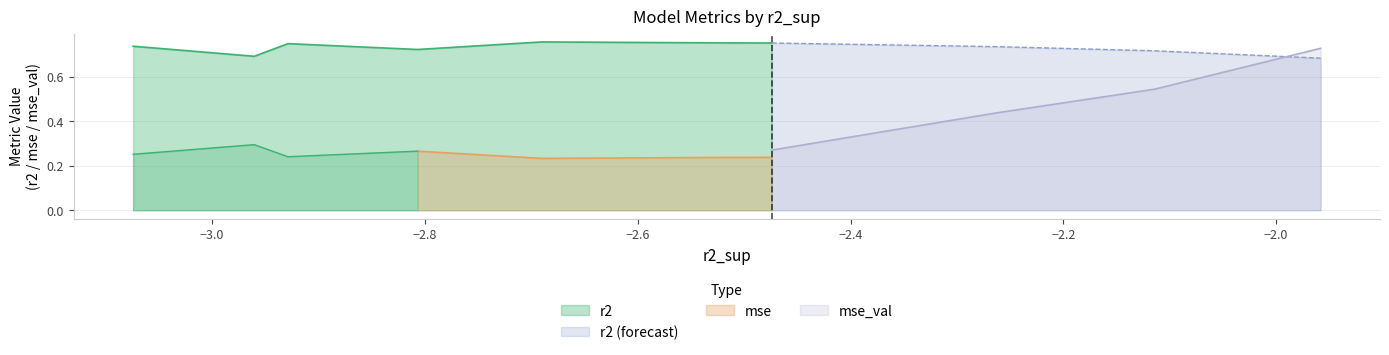

How many times do r2 (forecast) and mse_val cross each other?

1